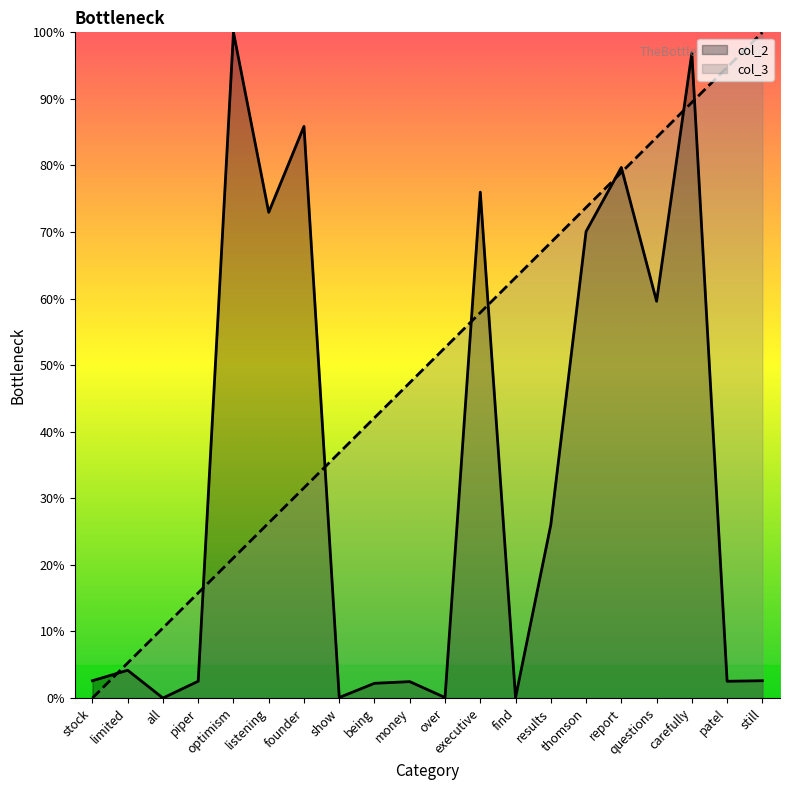

What is the difference between the col_3 values at still and being?

57.9